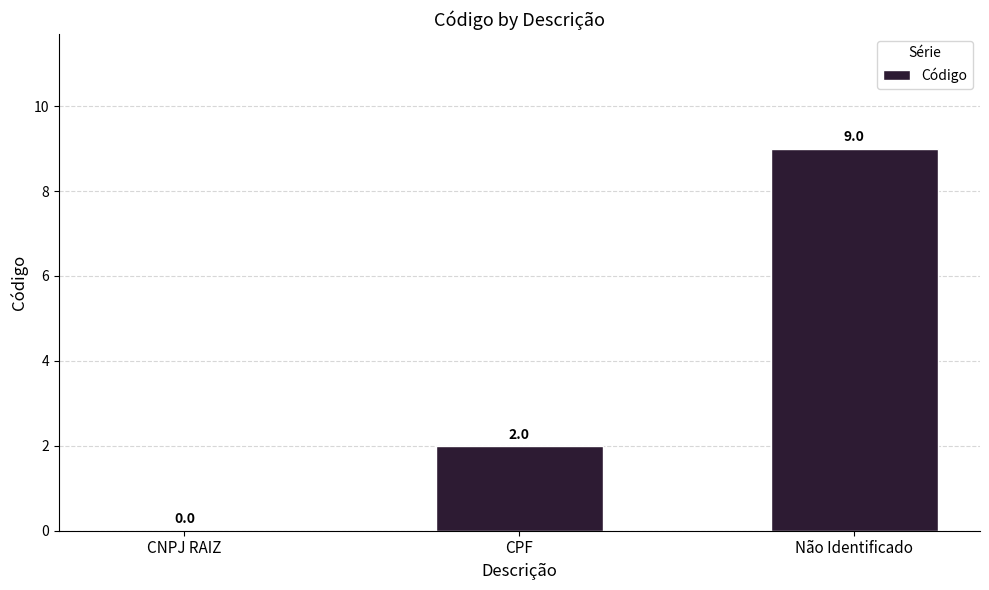

Which category has the highest value across all series?

Não Identificado